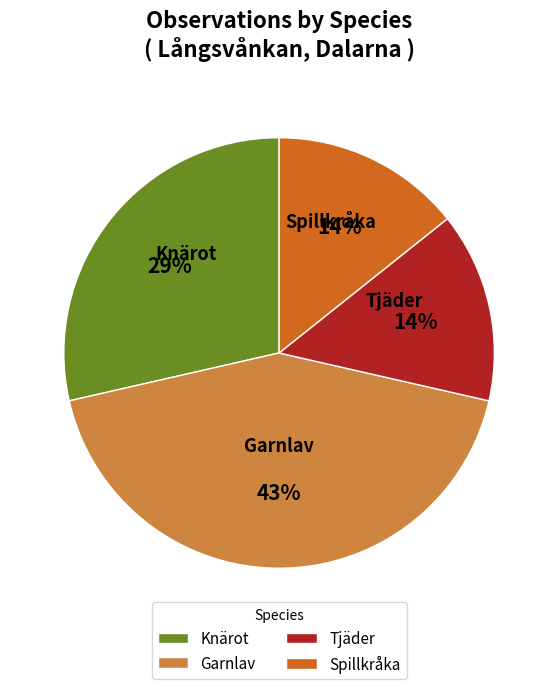

Which category has the biggest portion of the pie?

Garnlav